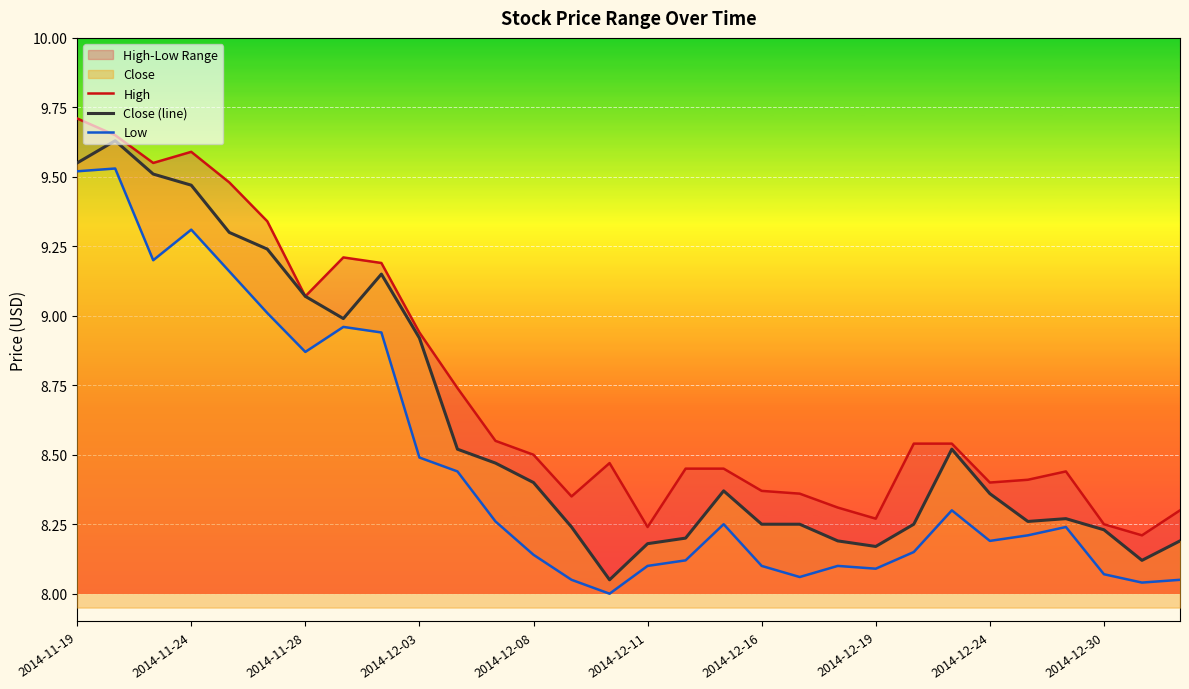

Which label corresponds to the smallest value in the chart?

14